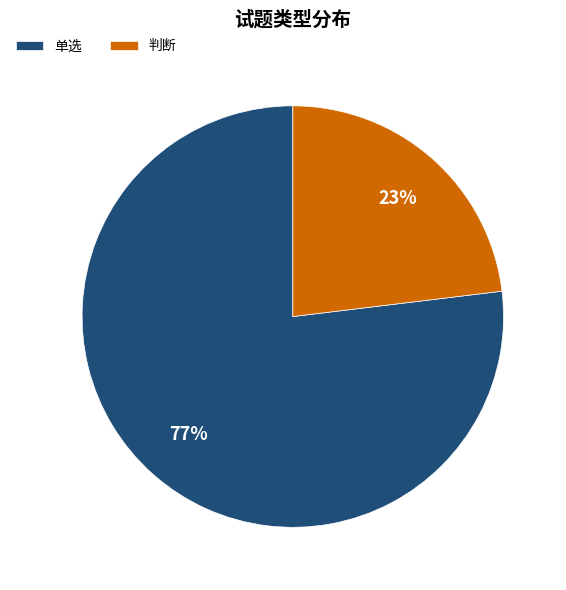

Is the sum of 单选 and 判断 greater than half?

Yes